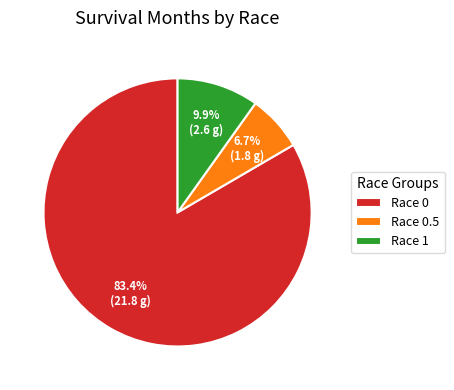

Which category has the smallest portion of the pie?

Race 0.5